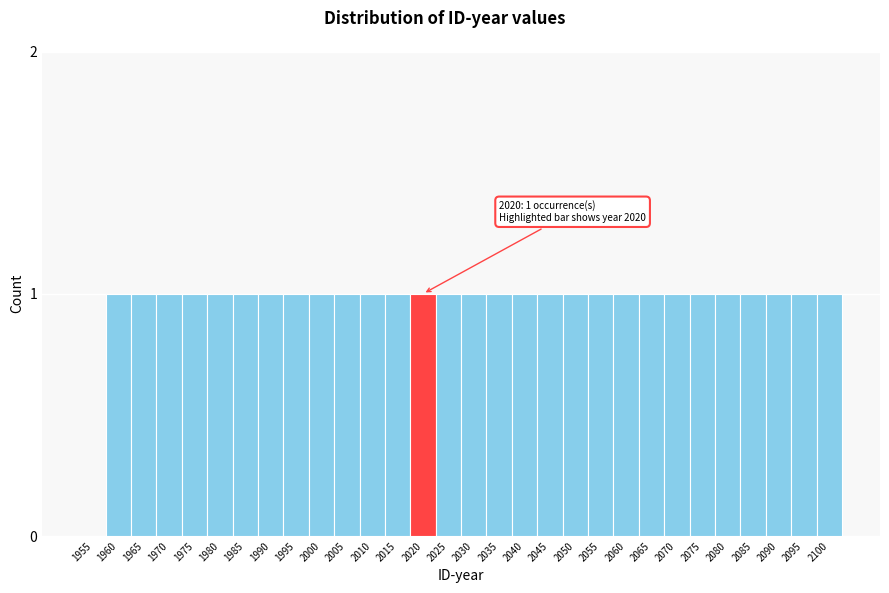

Reading left to right, list all the values displayed in this chart.

1955=0	1960=1	1965=1	1970=1	1975=1	1980=1	1985=1	1990=1	1995=1	2000=1	2005=1	2010=1	2015=1	2020=1	2025=1	2030=1	2035=1	2040=1	2045=1	2050=1	2055=1	2060=1	2065=1	2070=1	2075=1	2080=1	2085=1	2090=1	2095=1	2100=1